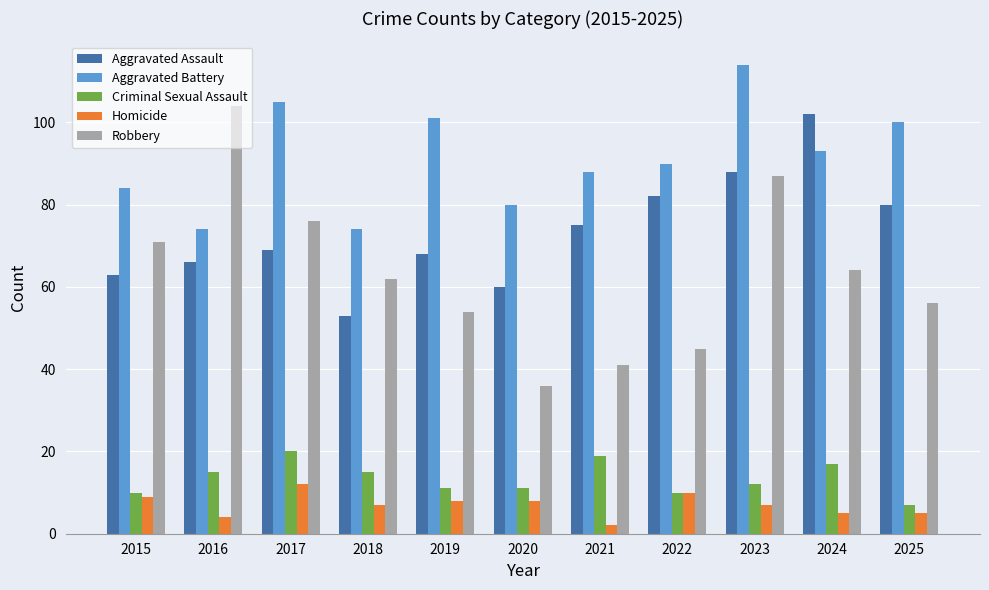

Where does the Robbery series first go above 62?

2015